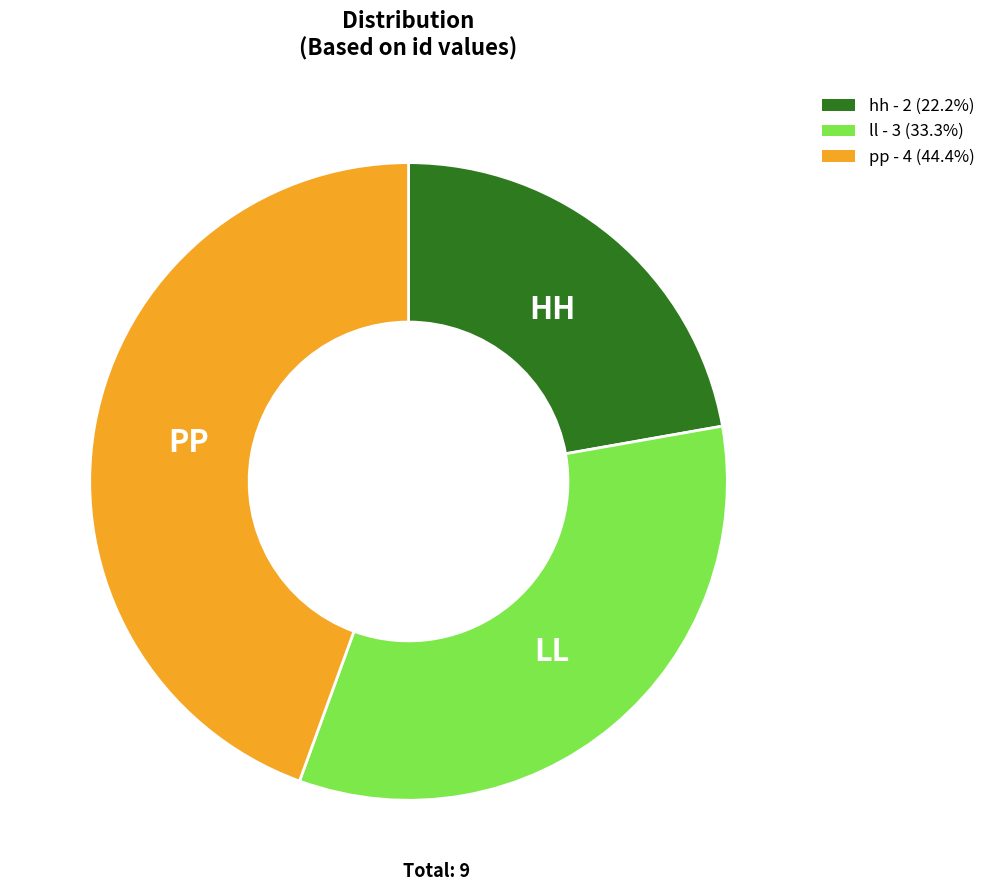

Does hh - 2 (22.2%) account for over 50% of the chart?

No